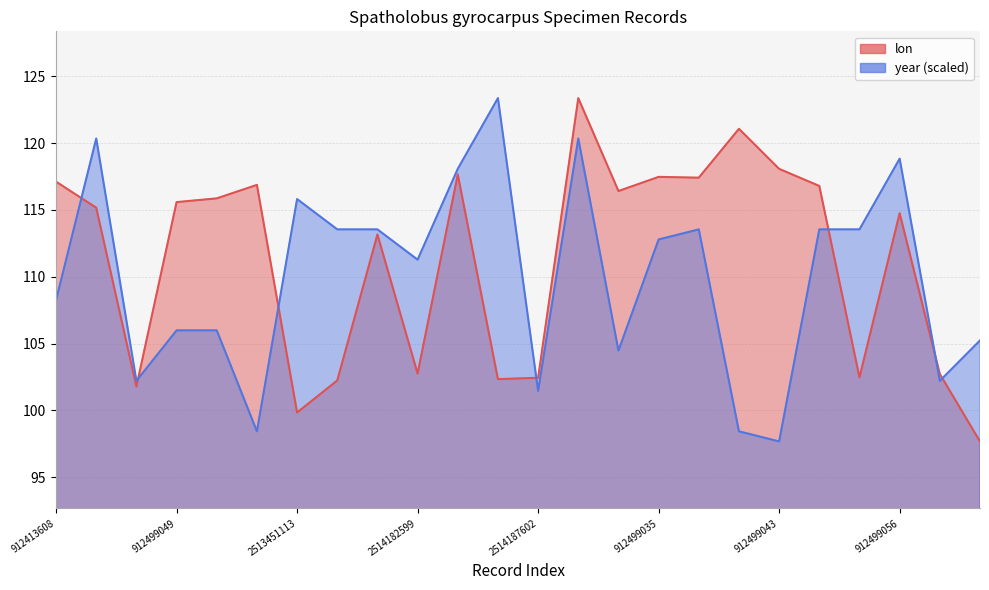

At which category is the sum across all series the highest?

912413531